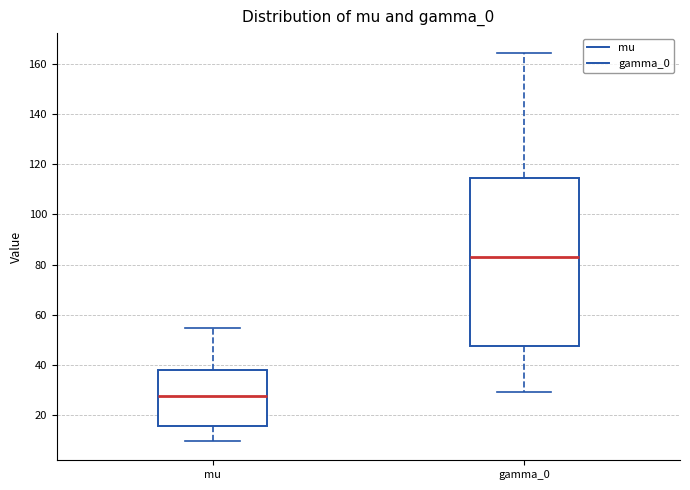

Reading left to right, transcribe this box plot: for each box, give where its median line is, the range the box spans, and where its two whiskers end, as read against the y-axis. The values are not printed on the chart, so give them approximately, as read against the axis.

mu: median 28, box 16 to 38, whiskers 10 to 54
gamma_0: median 84, box 48 to 114, whiskers 30 to 164